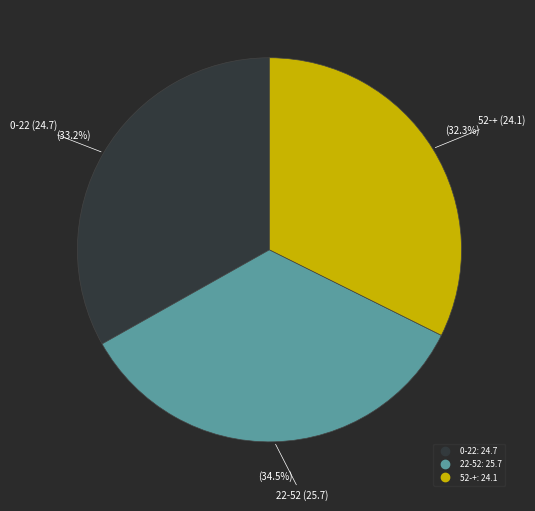

Count the number of slices in the pie.

3